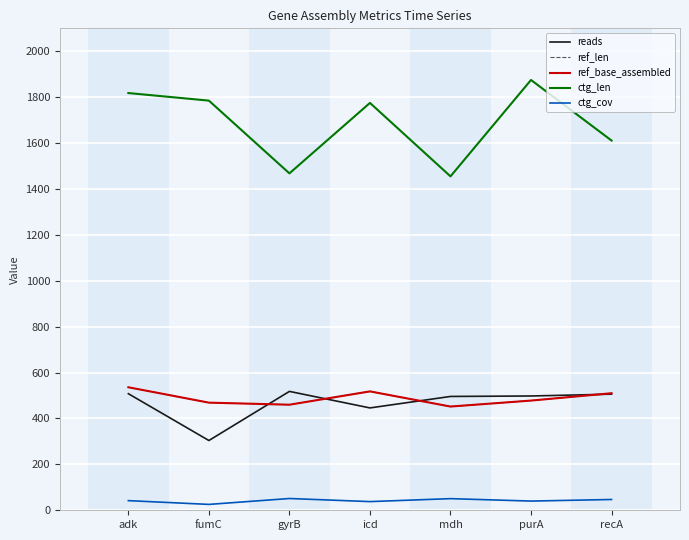

What is the maximum value shown in the chart?

1875.0